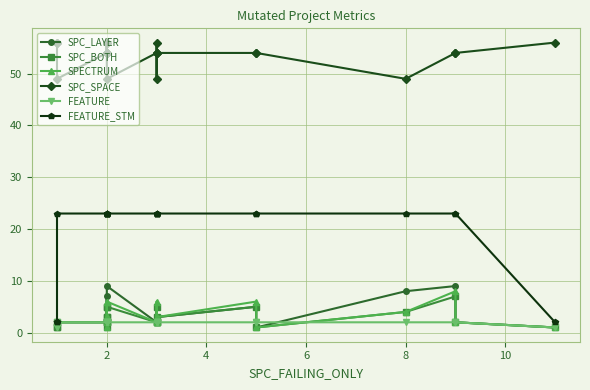

How many series are shown in this chart?

6